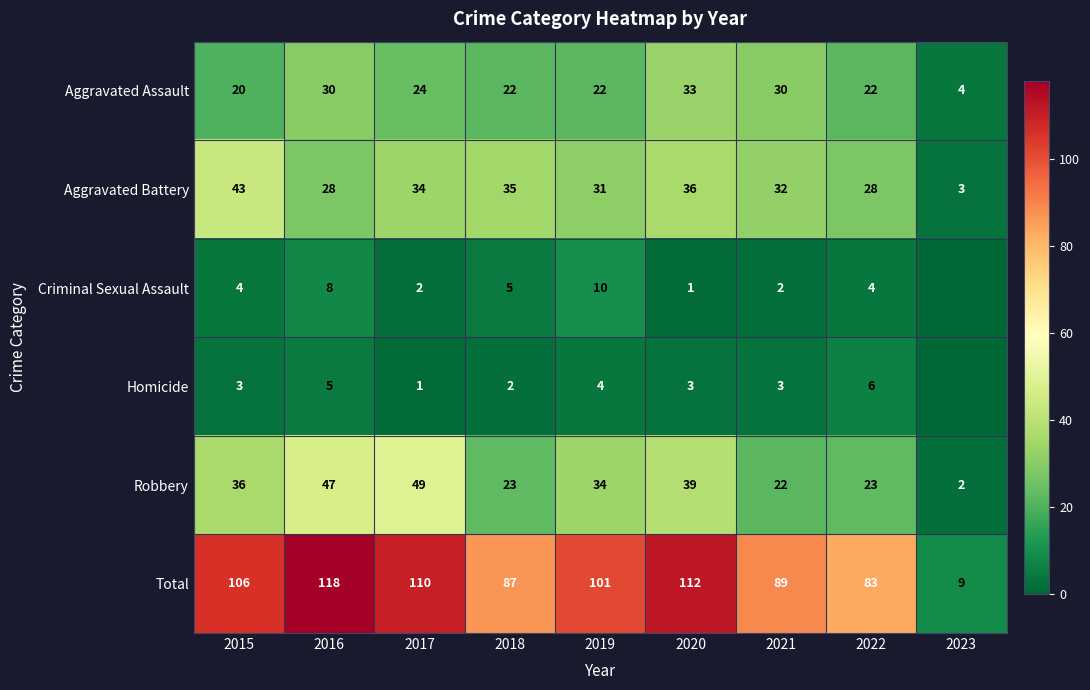

What is the highest value of the Total series?

118